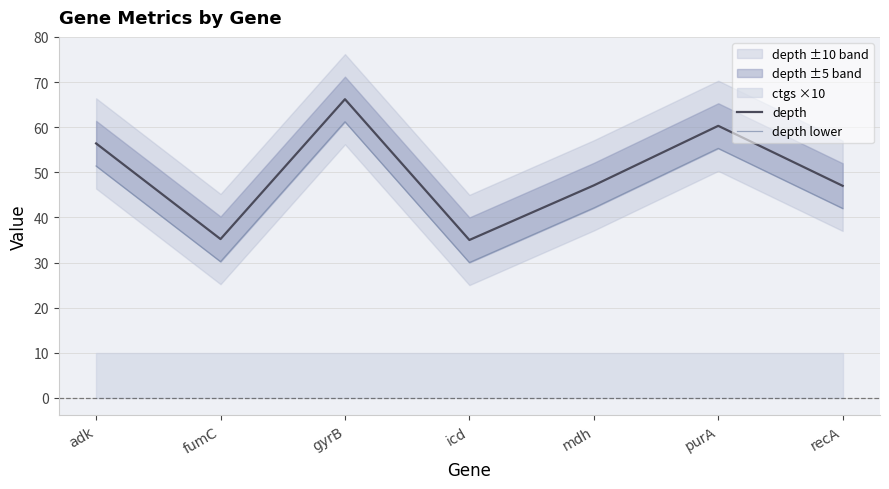

What is the total value across all series at purA?

115.6